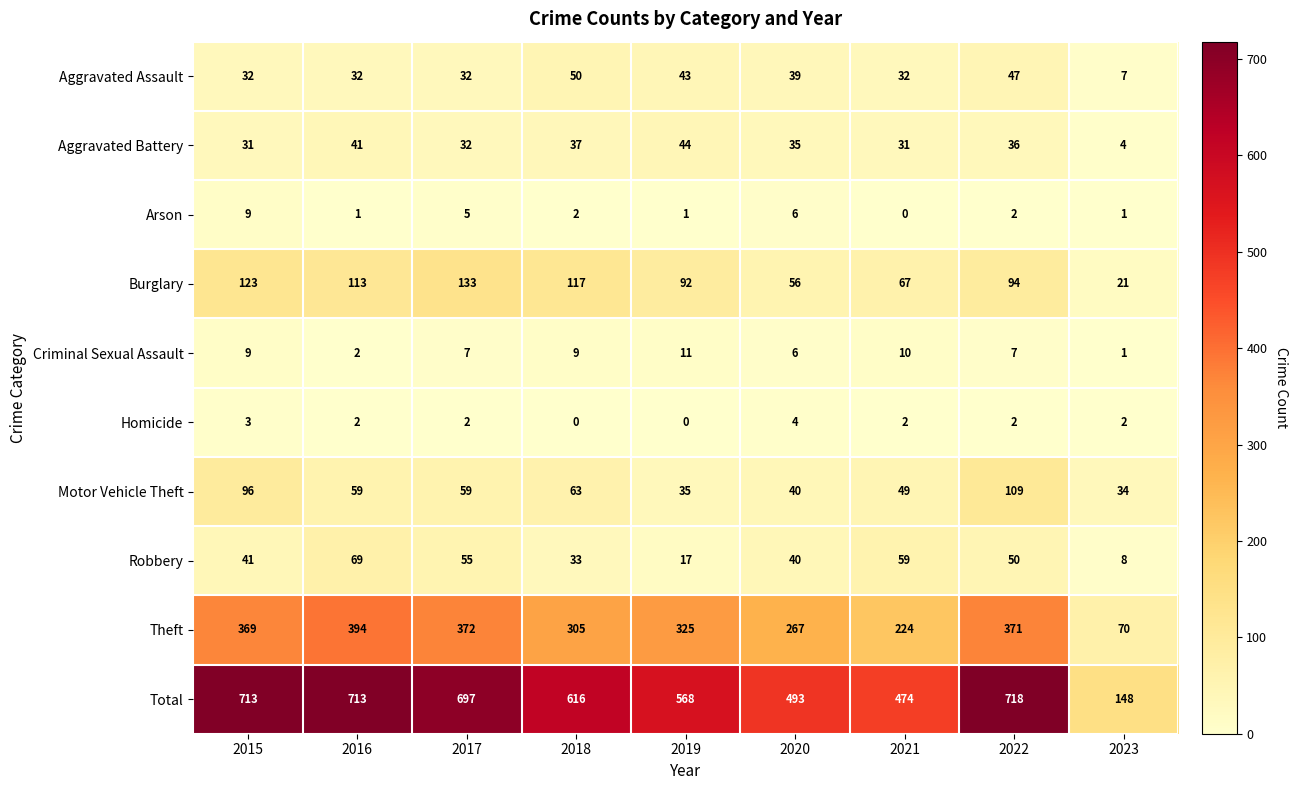

Which series has the largest total across all categories?

Total